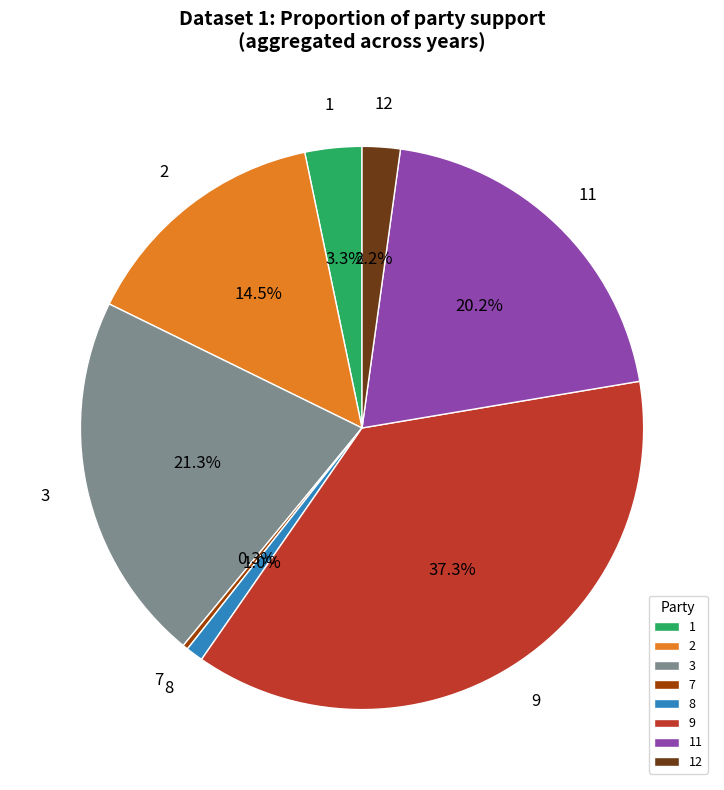

Rank the categories by value from highest to lowest.

9, 3, 11, 2, 1, 12, 8, 7